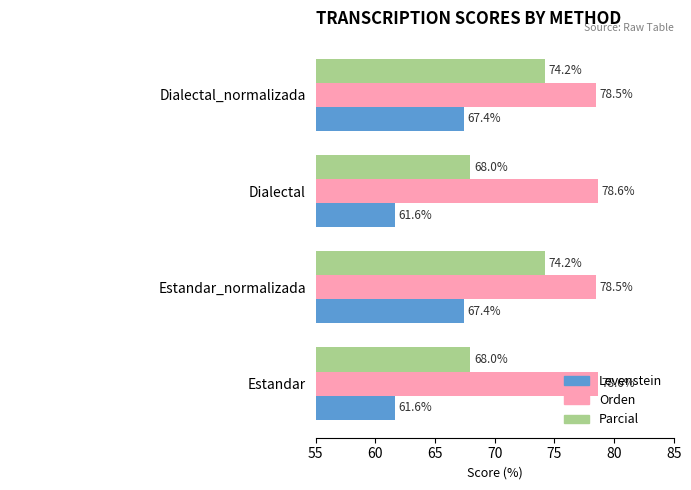

Is the value of Parcial at Dialectal greater than the value of Levenstein at Dialectal?

Yes